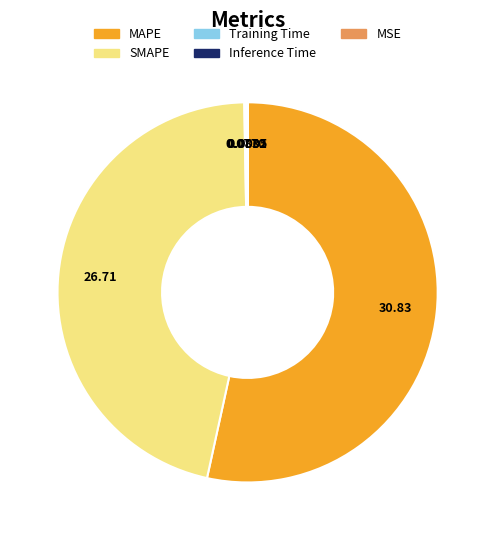

Which category accounts for the majority?

MAPE